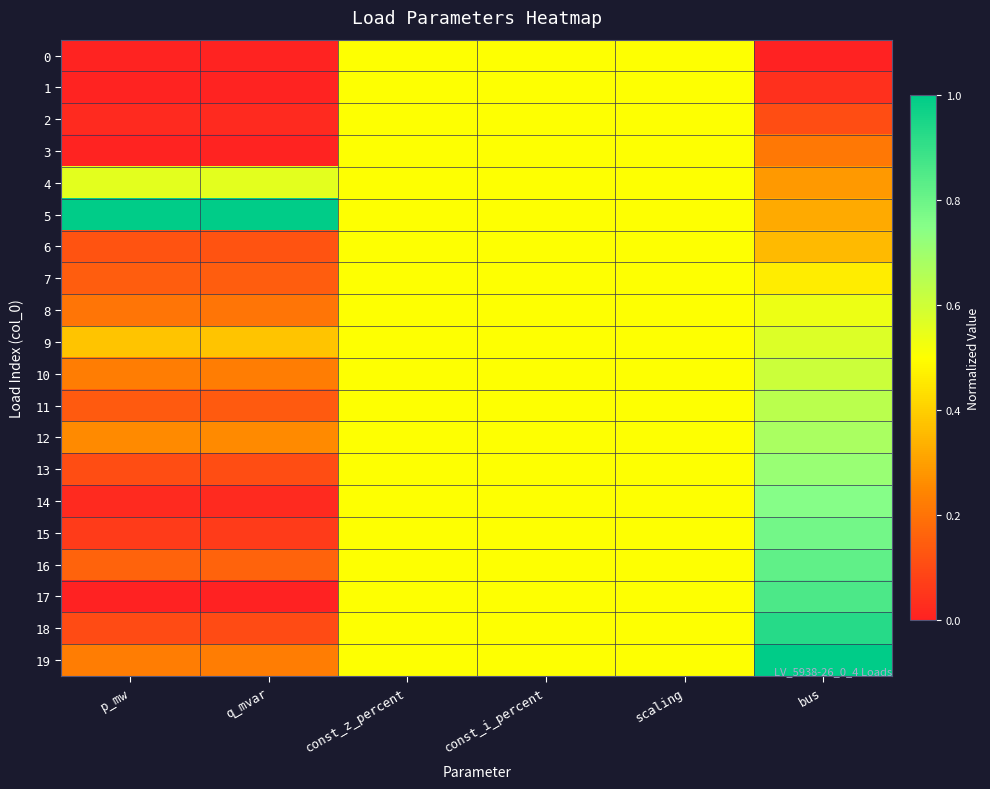

Which has a higher value, p_mw or scaling?

scaling